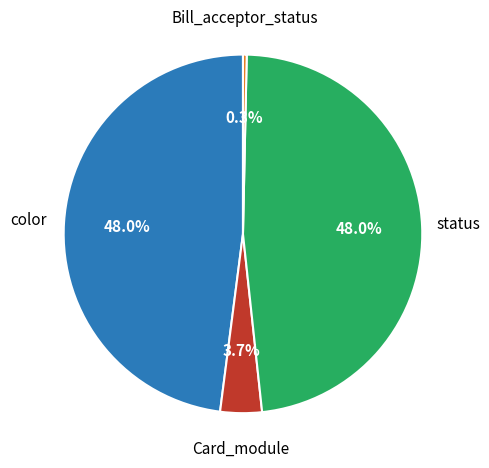

Is there any slice that represents more than half of the pie?

No